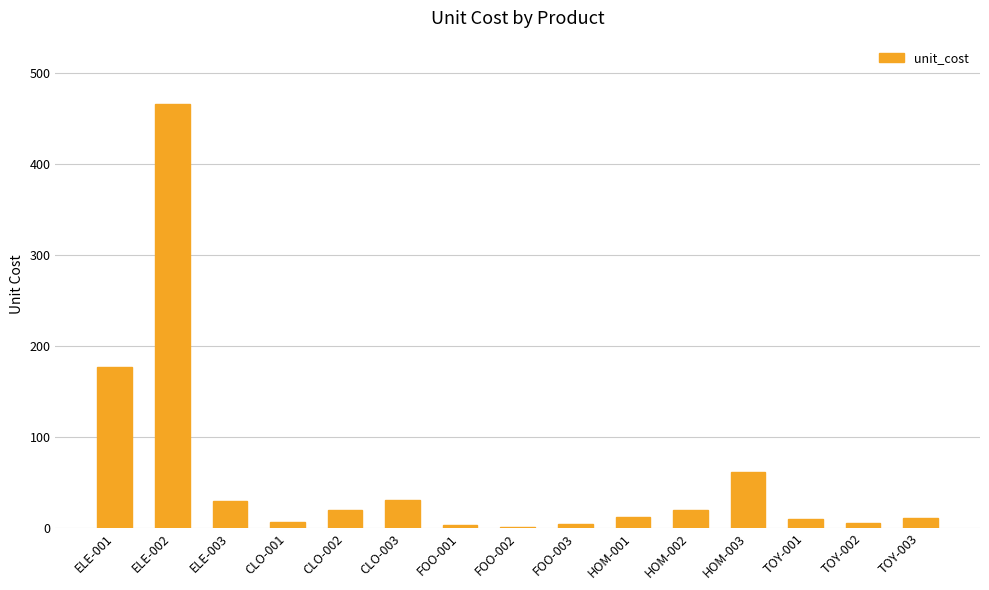

Where is the data nearest to the value 233?

ELE-001